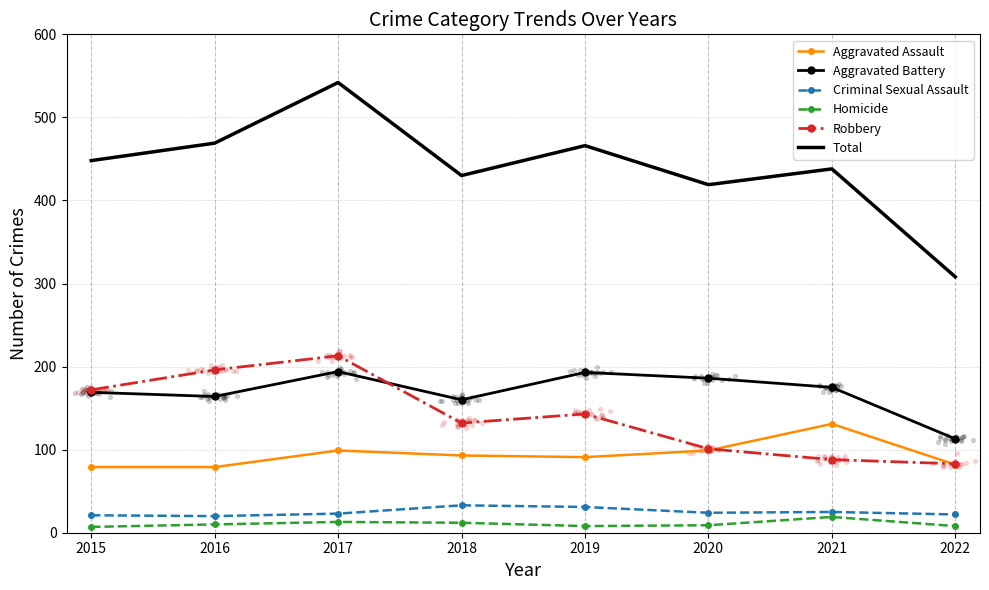

Which series has the largest total across all categories?

Total